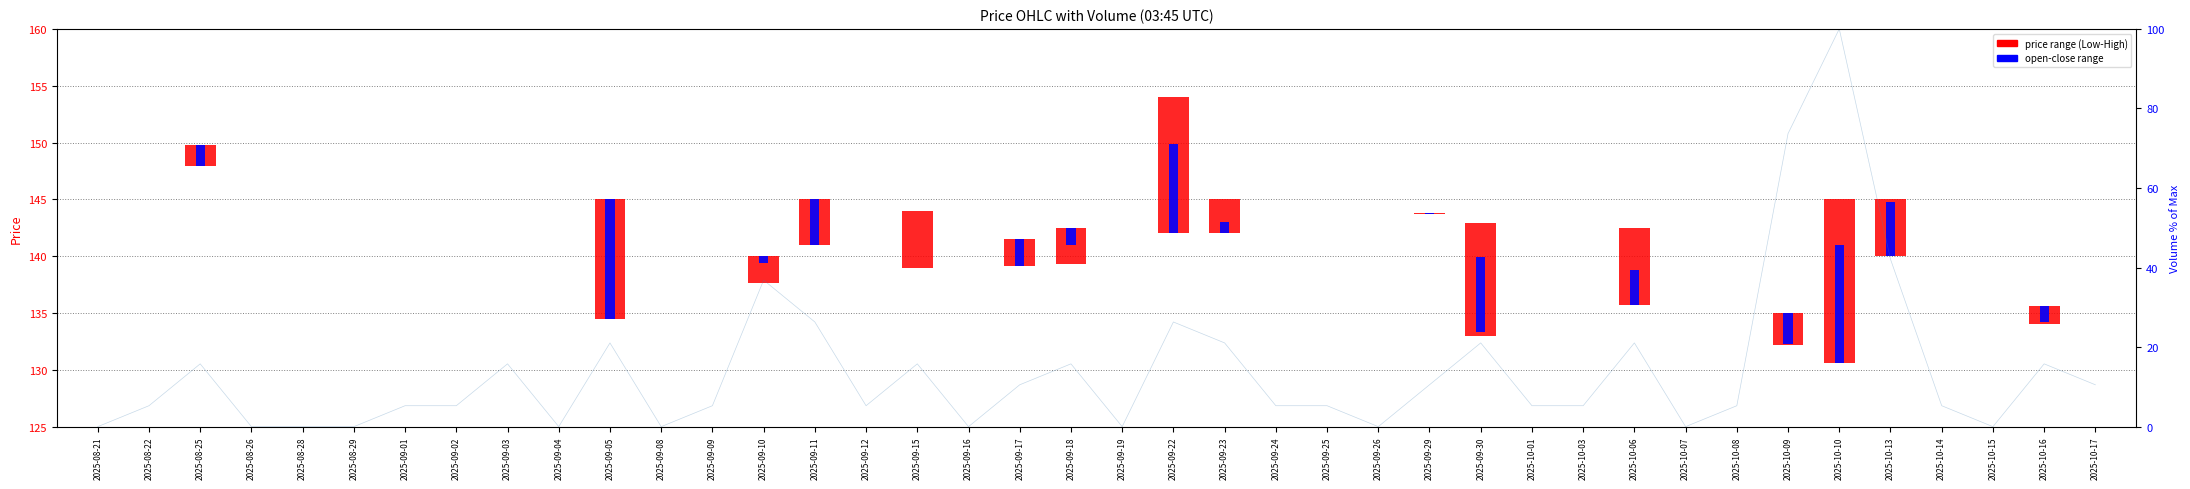

How many bars are there in each group?

2